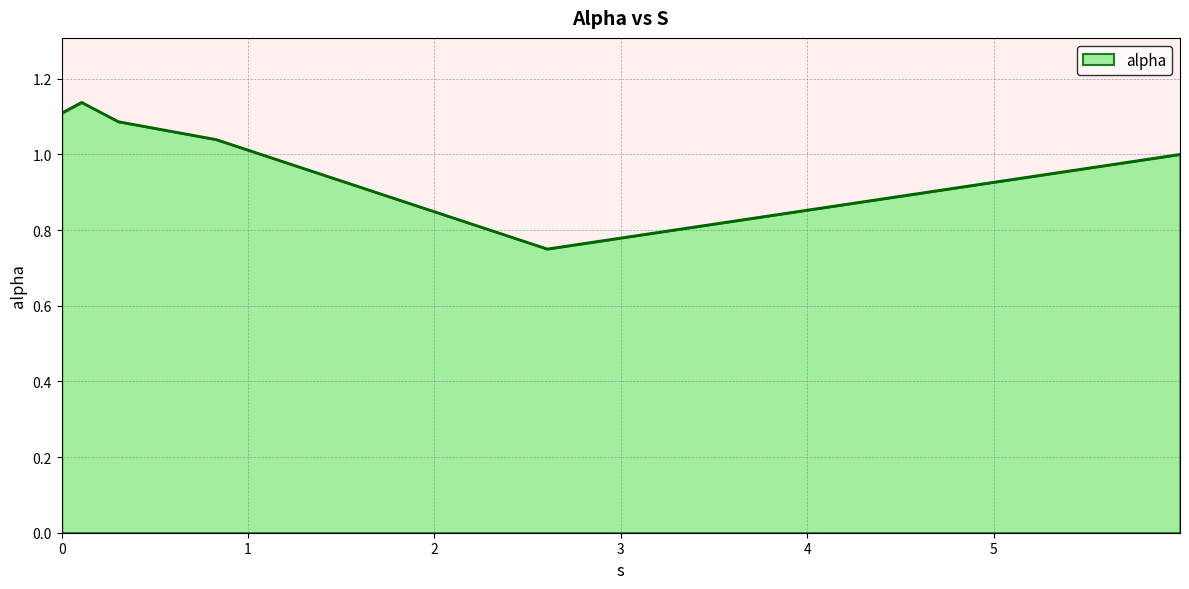

How many interior local peaks (higher than both neighbors) does the data have?

1